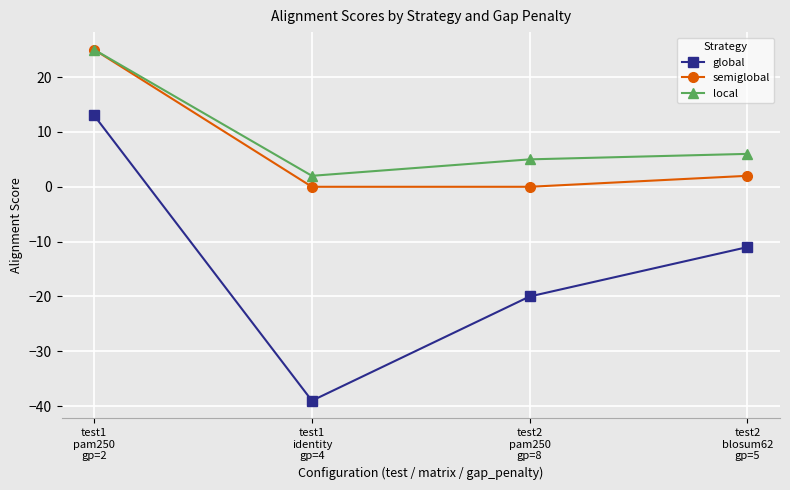

How many categories are shown in the chart?

4